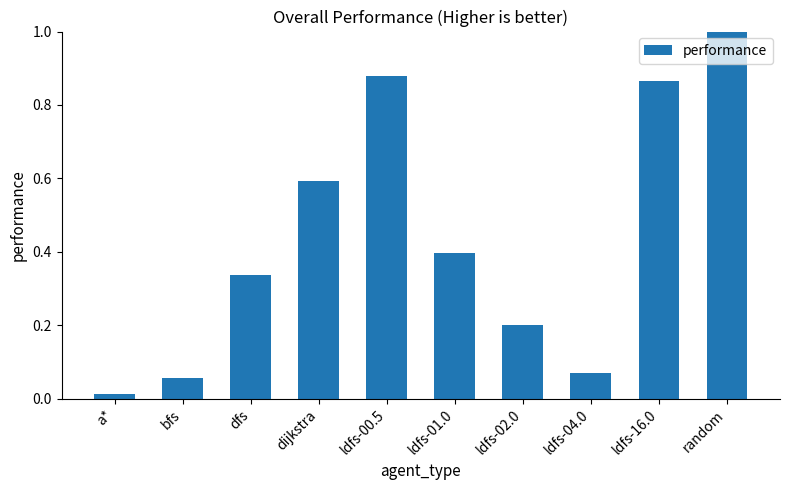

Between dijkstra and ldfs-00.5, which is larger?

ldfs-00.5